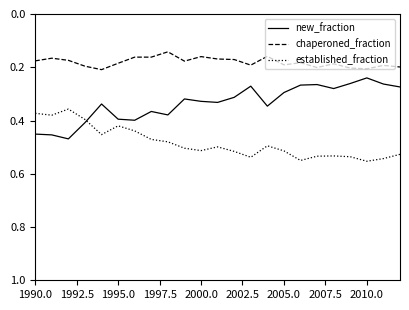

Which series has the largest total across all categories?

established_fraction